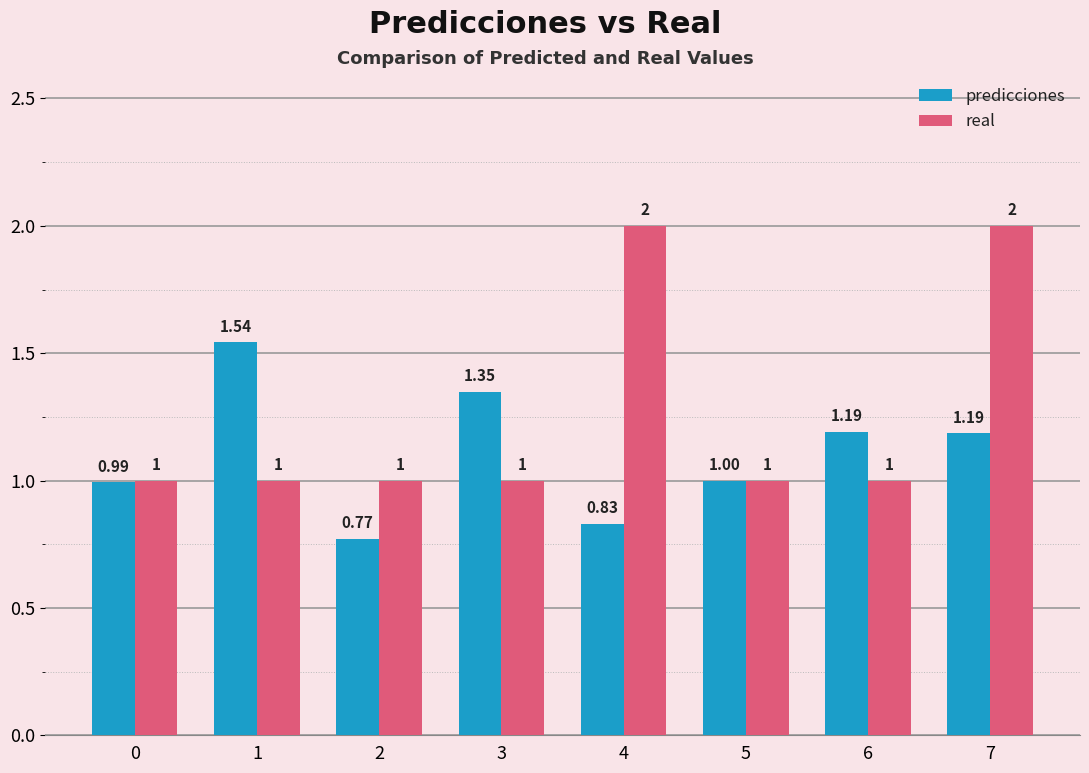

Between 0 and 5, which series saw the biggest shift?

predicciones